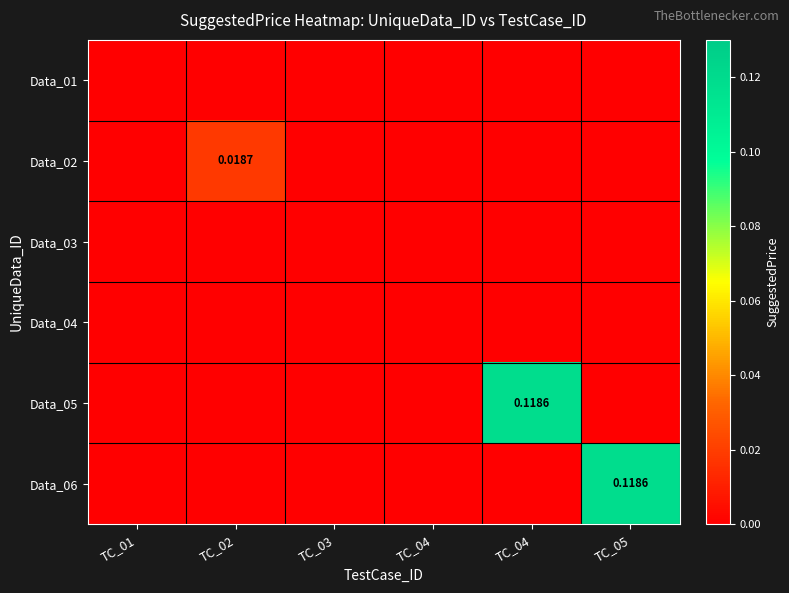

Rank the series by their maximum value, from highest to lowest.

Data_05, Data_06, Data_02, Data_01, Data_03, Data_04